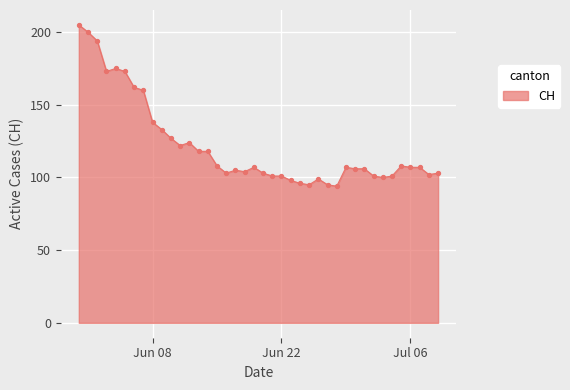

What is the smallest value displayed?

94